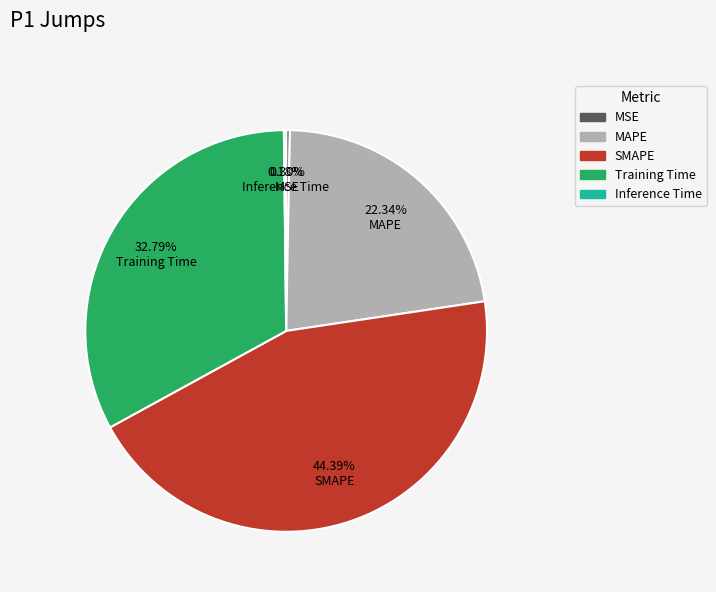

Is there a majority slice in this chart?

No